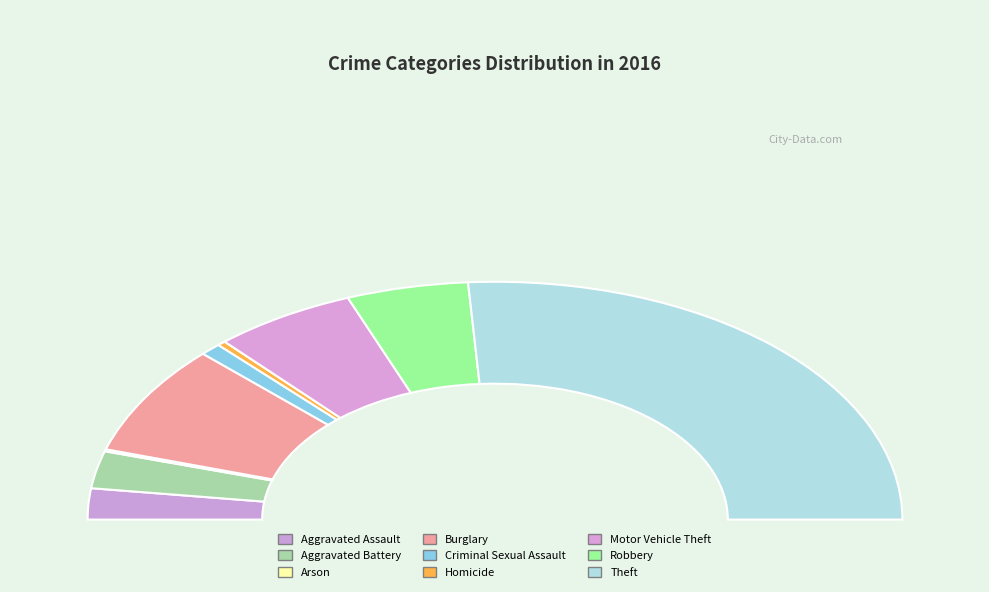

What is the change in value from Arson to Robbery?

+100